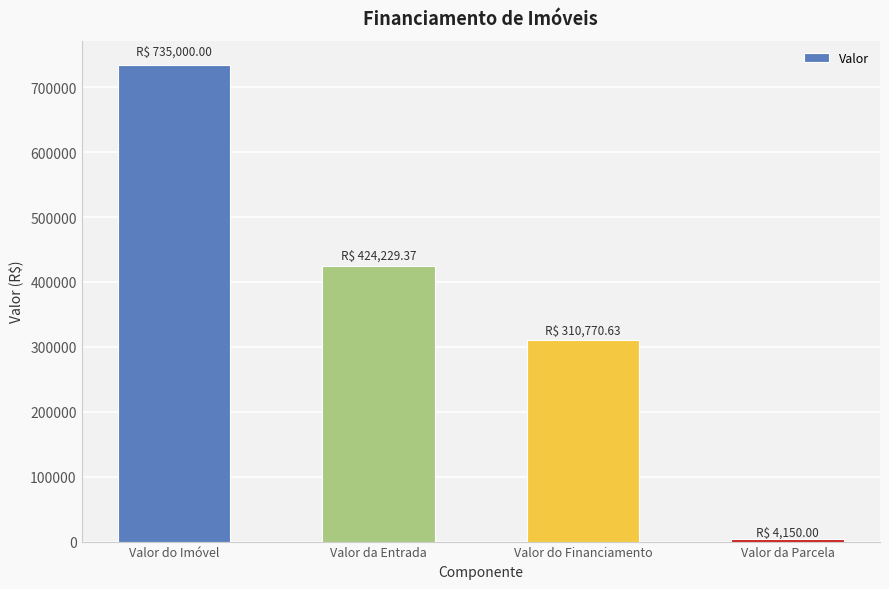

The value at Valor do Imóvel is 1082577.5. True or false?

False